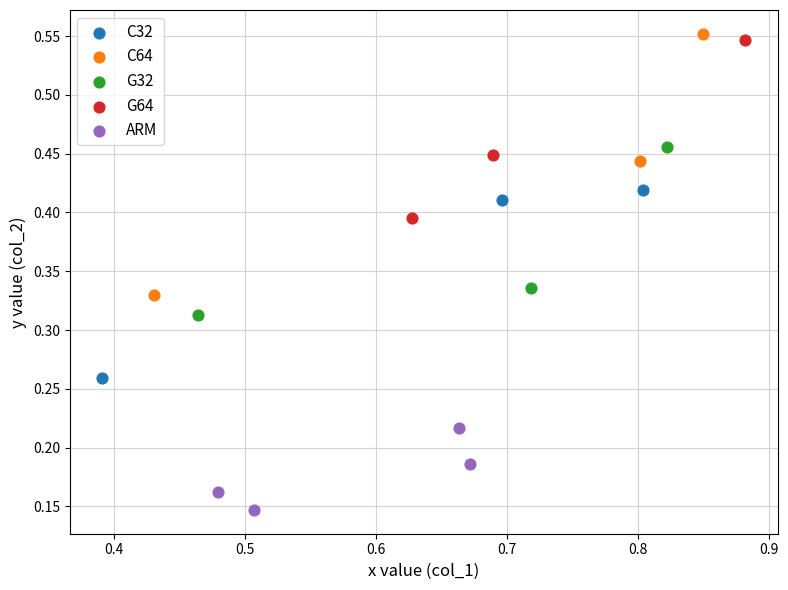

Which series reaches the maximum Y coordinate?

C64